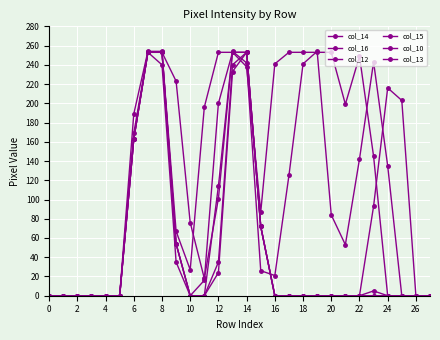

What is the average value of the col_10 series?

78